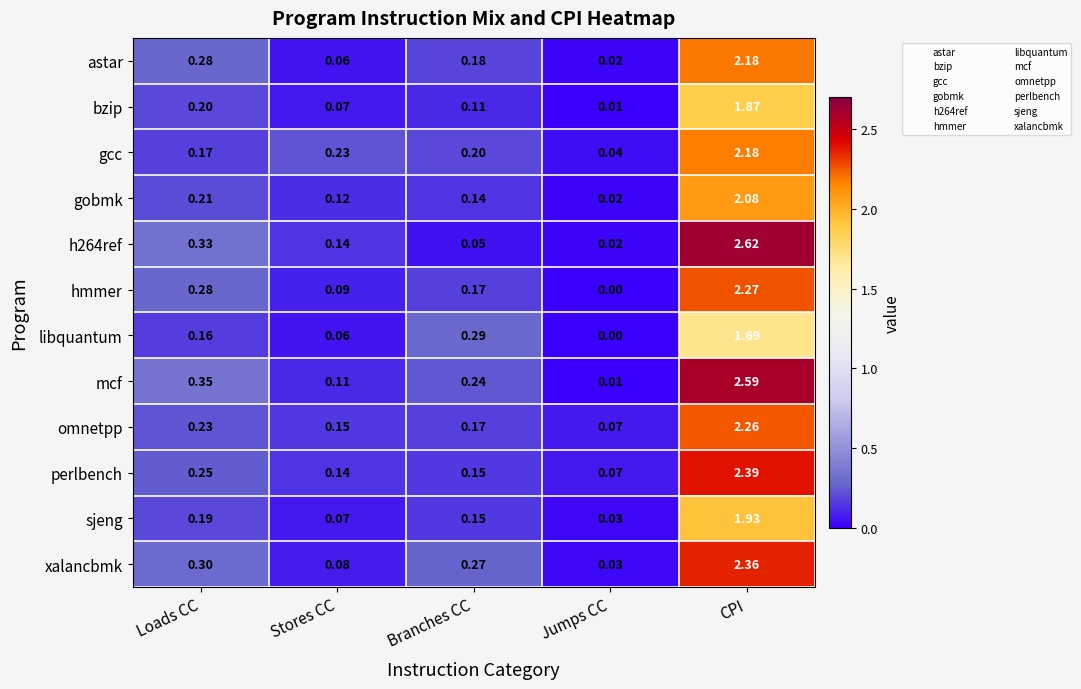

At which label is gcc closest to 1?

Stores CC